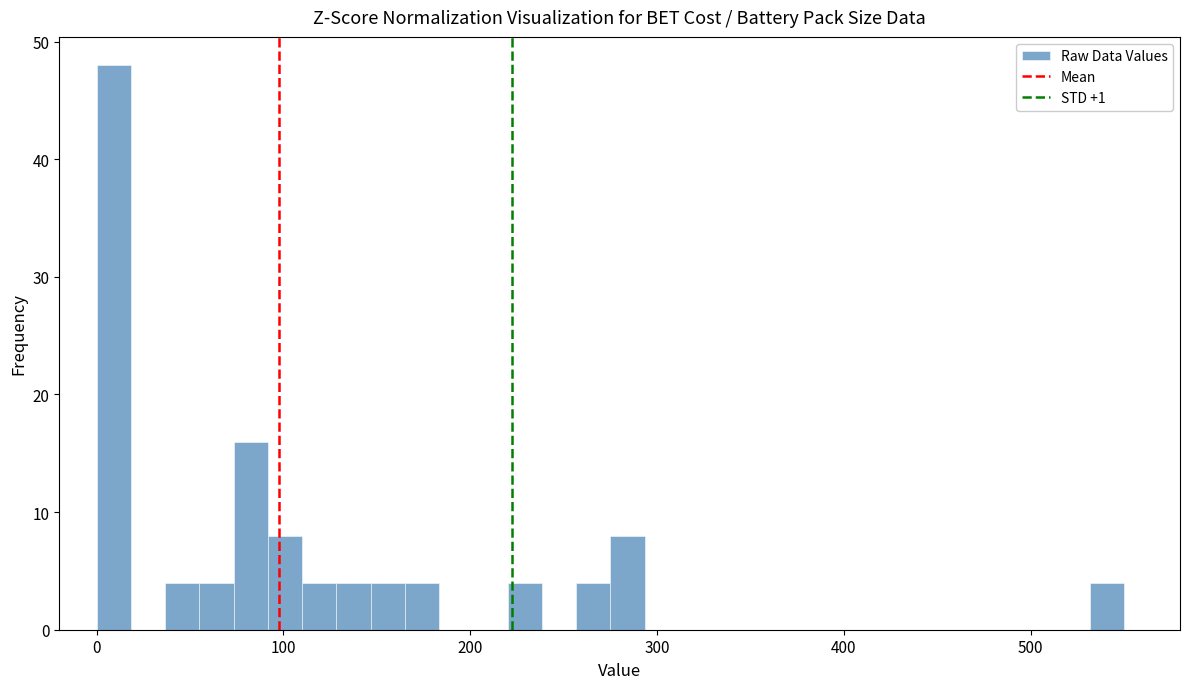

Read against the x-axis, roughly where is the centre of the tallest bar?

10